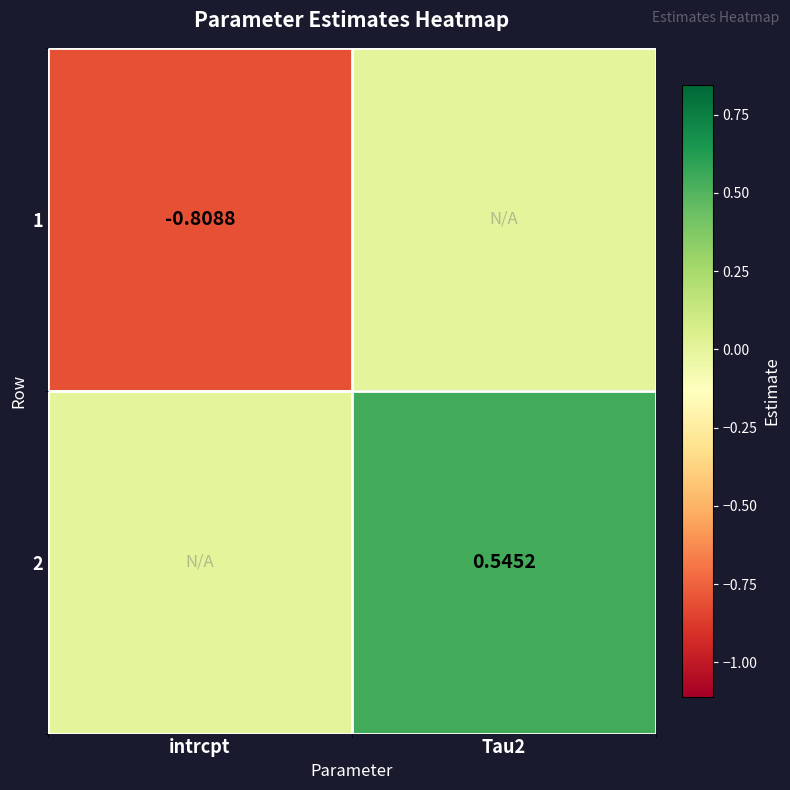

Is the value of 1 at intrcpt greater than the value of 2 at Tau2?

No